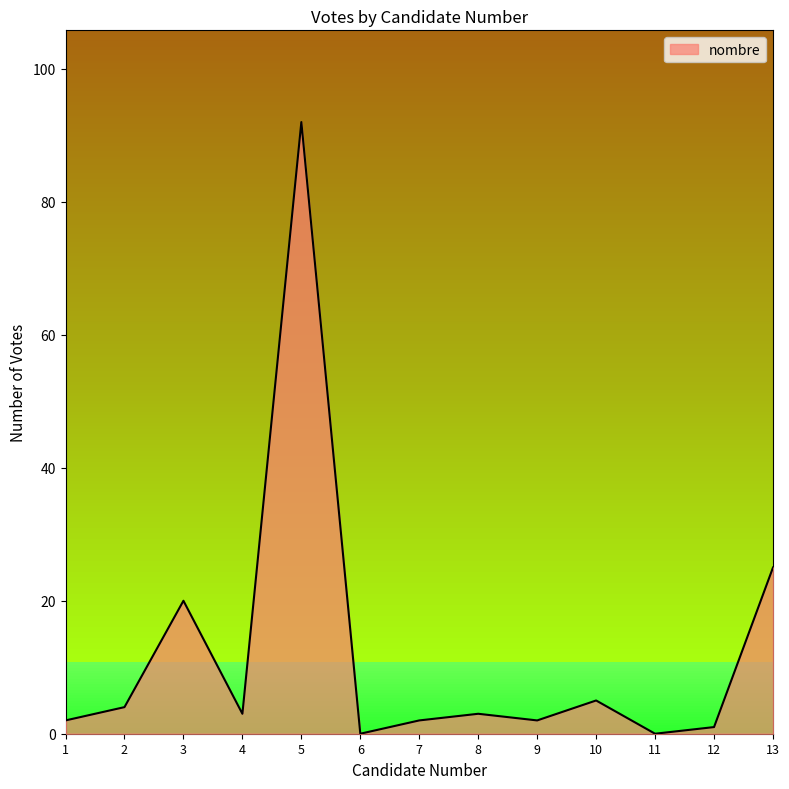

The value at 11 is 0. True or false?

True